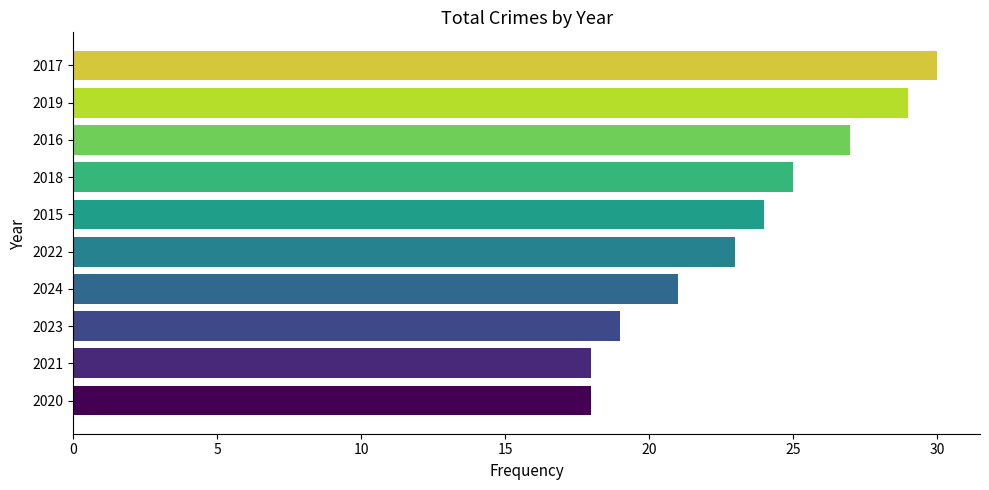

How many bars are there in total?

10